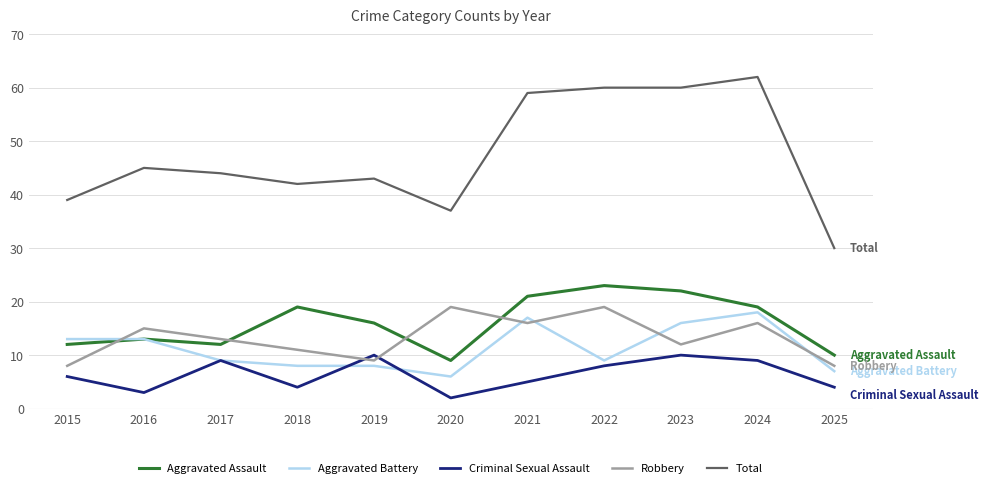

Reading left to right, list all the values displayed in this chart.

Aggravated Assault: 2015=12	2016=13	2017=12	2018=19	2019=16	2020=9	2021=21	2022=23	2023=22	2024=19	2025=10
Aggravated Battery: 2015=13	2016=13	2017=9	2018=8	2019=8	2020=6	2021=17	2022=9	2023=16	2024=18	2025=7
Criminal Sexual Assault: 2015=6	2016=3	2017=9	2018=4	2019=10	2020=2	2021=5	2022=8	2023=10	2024=9	2025=4
Robbery: 2015=8	2016=15	2017=13	2018=11	2019=9	2020=19	2021=16	2022=19	2023=12	2024=16	2025=8
Total: 2015=39	2016=45	2017=44	2018=42	2019=43	2020=37	2021=59	2022=60	2023=60	2024=62	2025=30